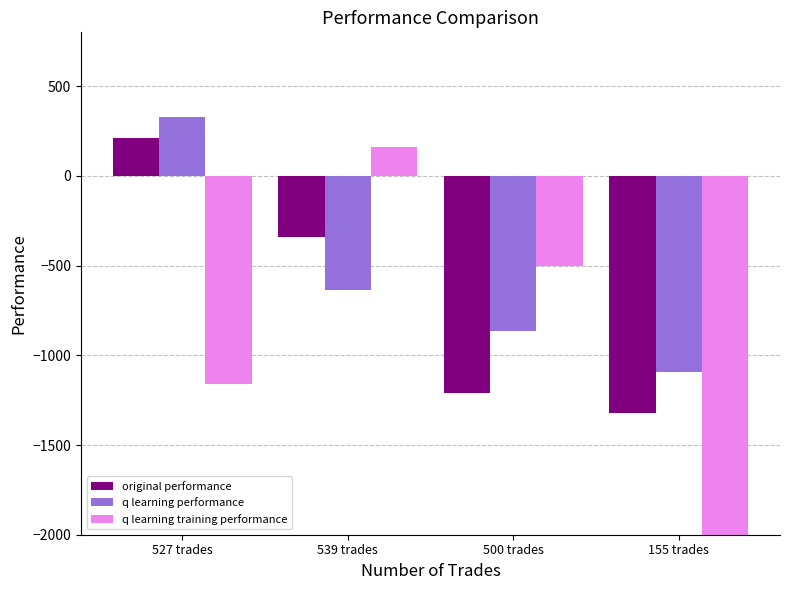

The value of q learning performance at 155 trades is -464.3. True or false?

False